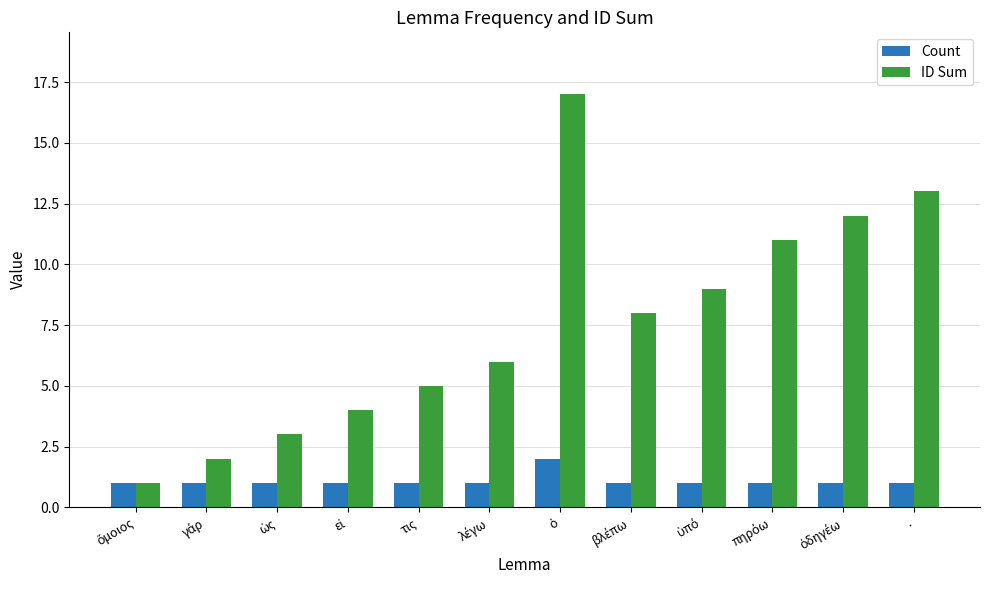

Are the bars horizontal?

No